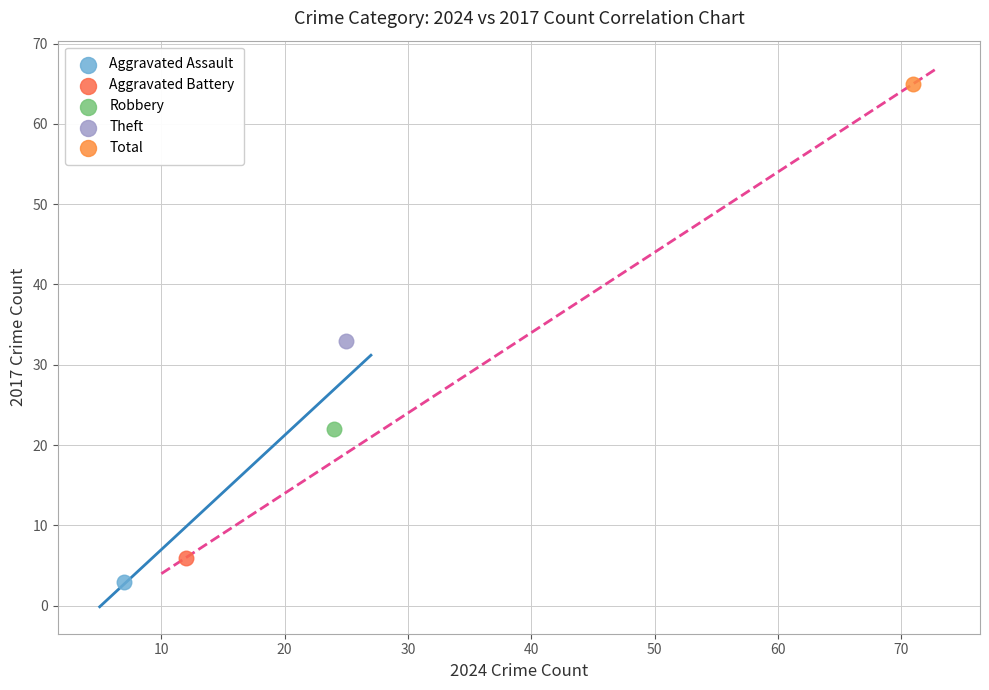

Which series reaches the maximum Y coordinate?

Total